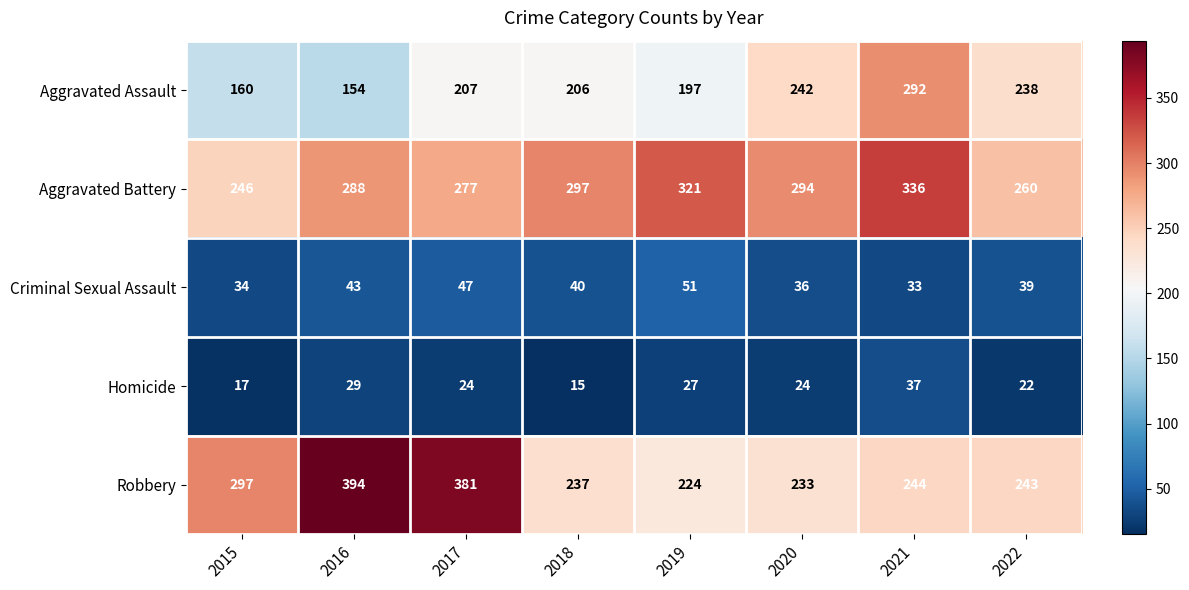

How many categories are shown in the chart?

8